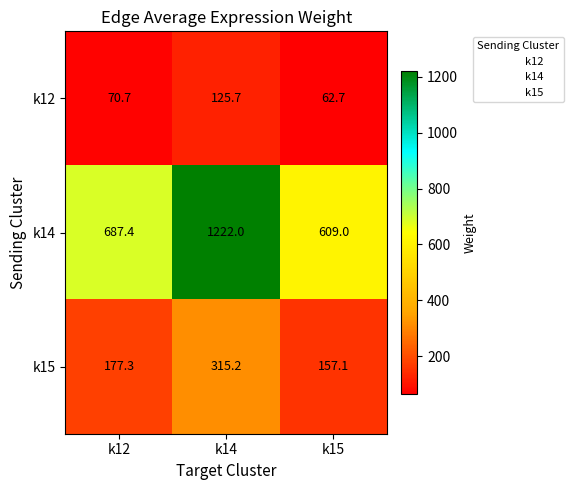

Where does the k15 series first go above 177?

k12